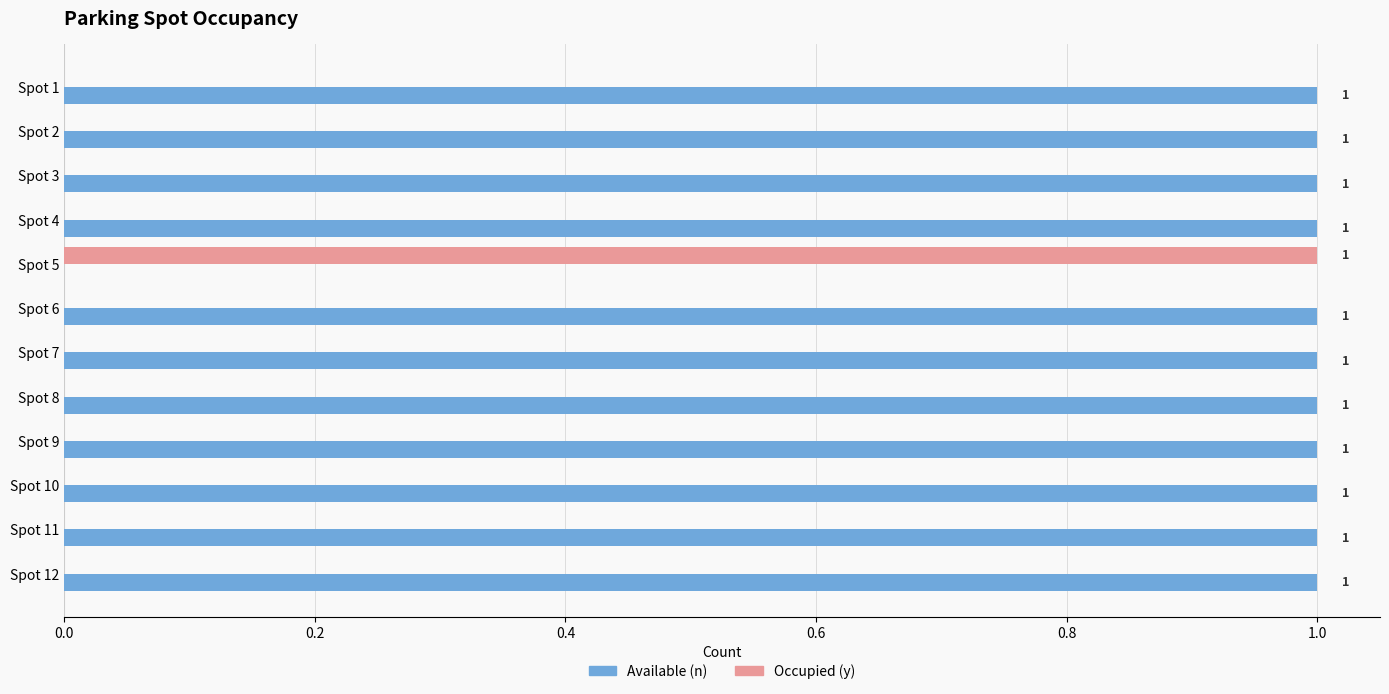

Which series has the largest total across all categories?

Available (n)